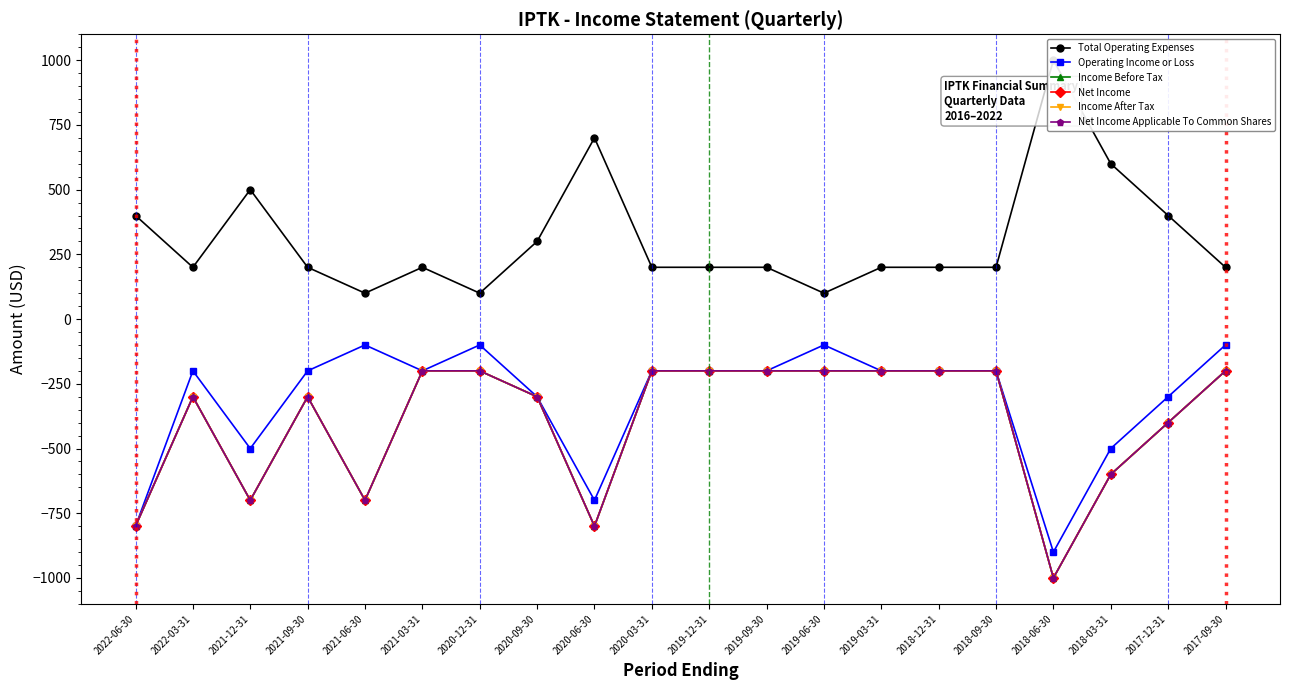

Where does the Operating Income or Loss series first go above -200?

2021-06-30